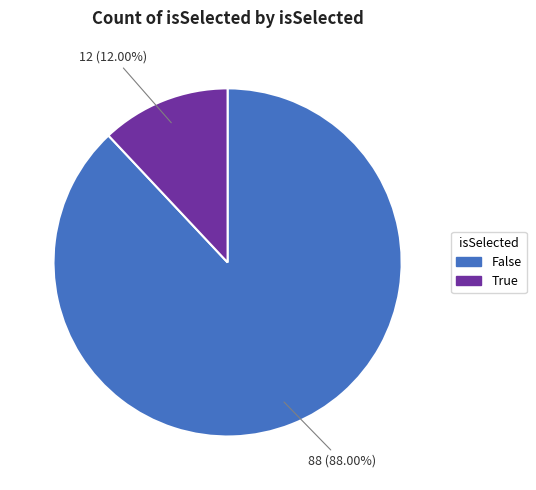

Does any single category account for the majority?

Yes